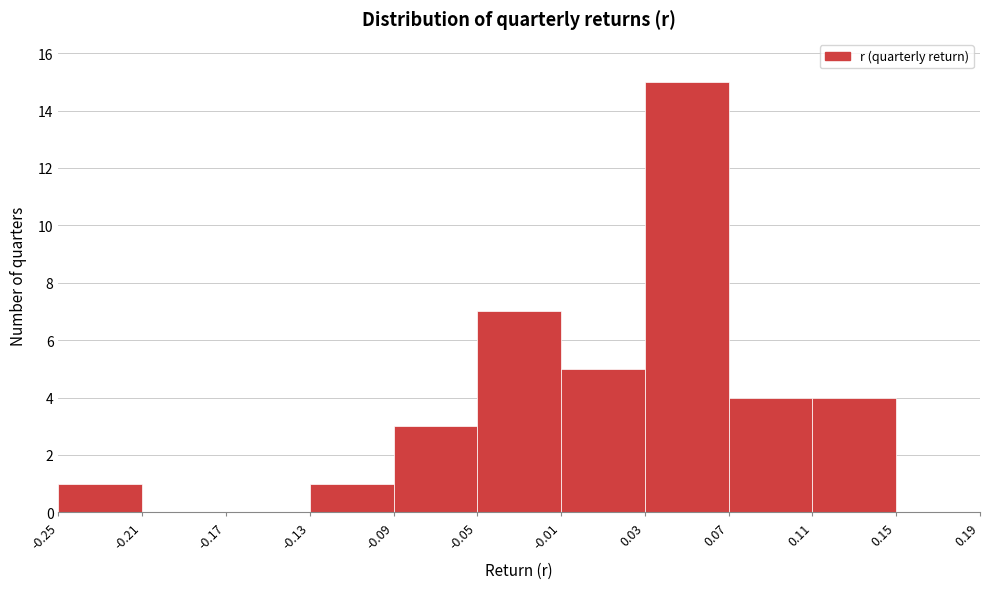

Over which range of the x-axis is the bar tallest?

0.03 to 0.07